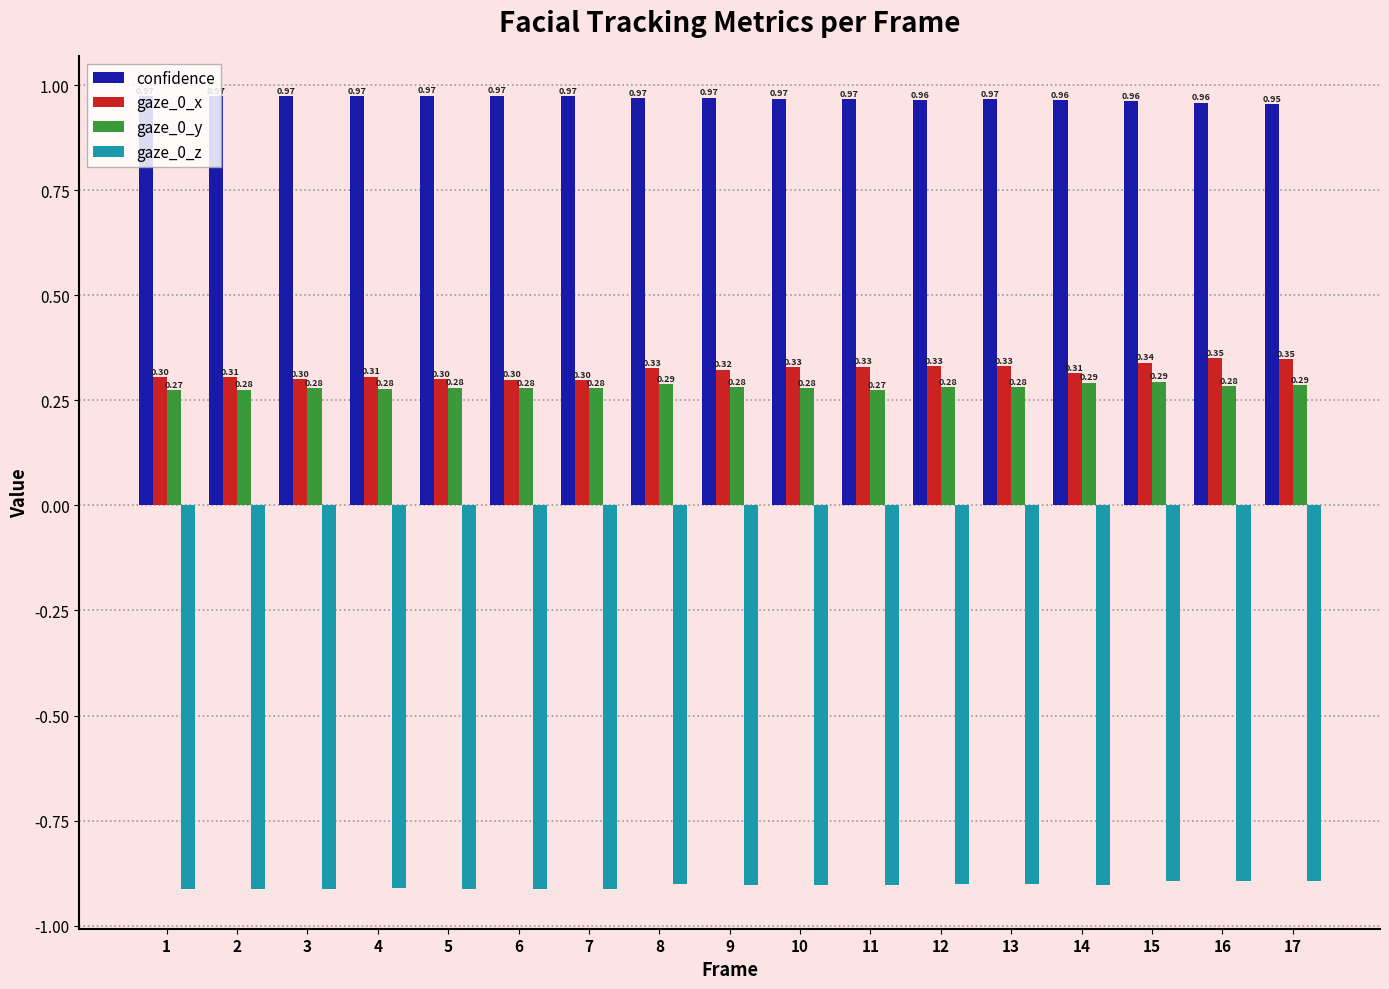

At which category is the sum across all series the highest?

15